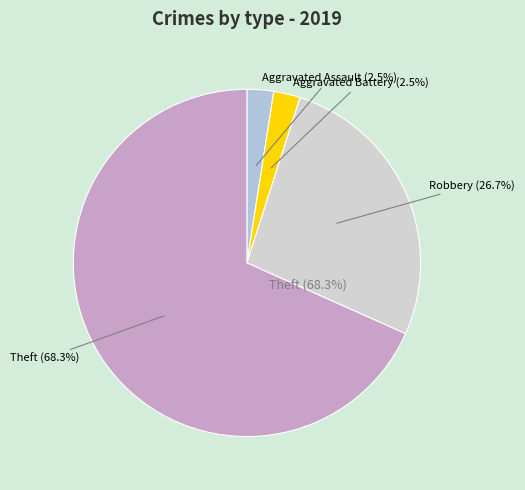

How many slices are in this pie chart?

4